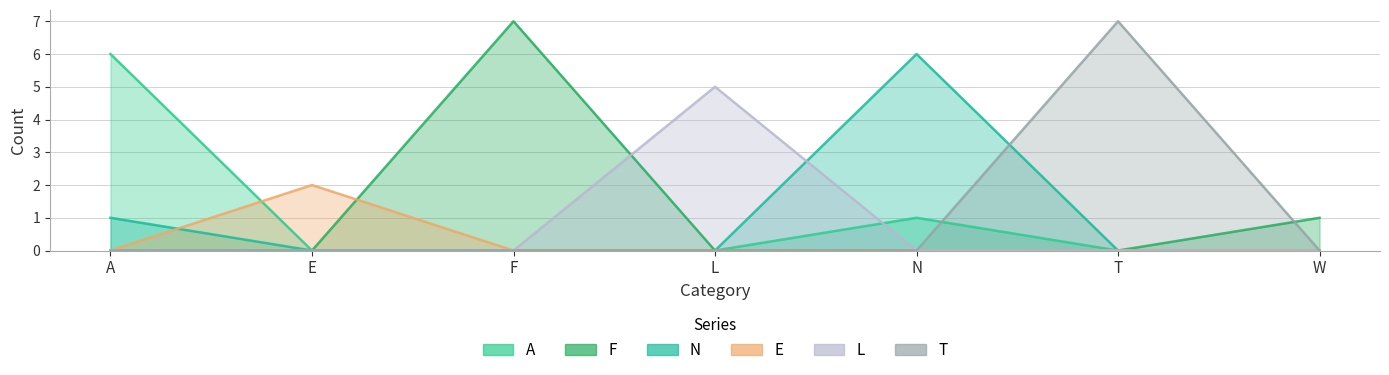

Where is the first local maximum for T?

T